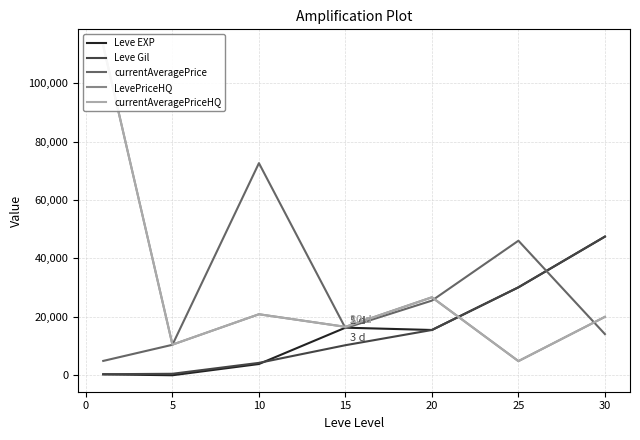

True or false: LevePriceHQ has more than 1 interior local peaks.

True